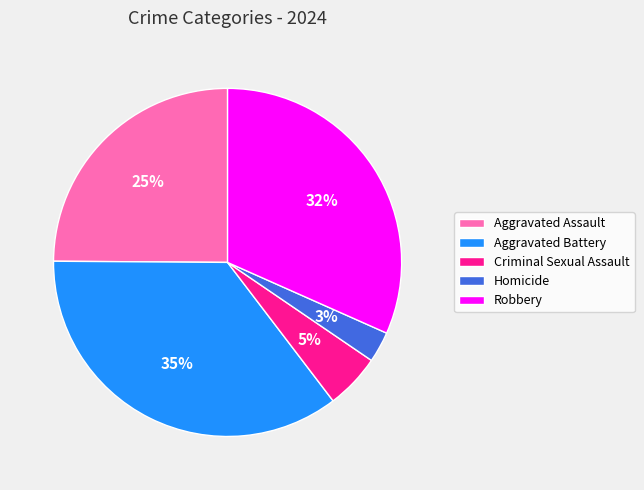

Rank the categories by value from highest to lowest.

Aggravated Battery, Robbery, Aggravated Assault, Criminal Sexual Assault, Homicide